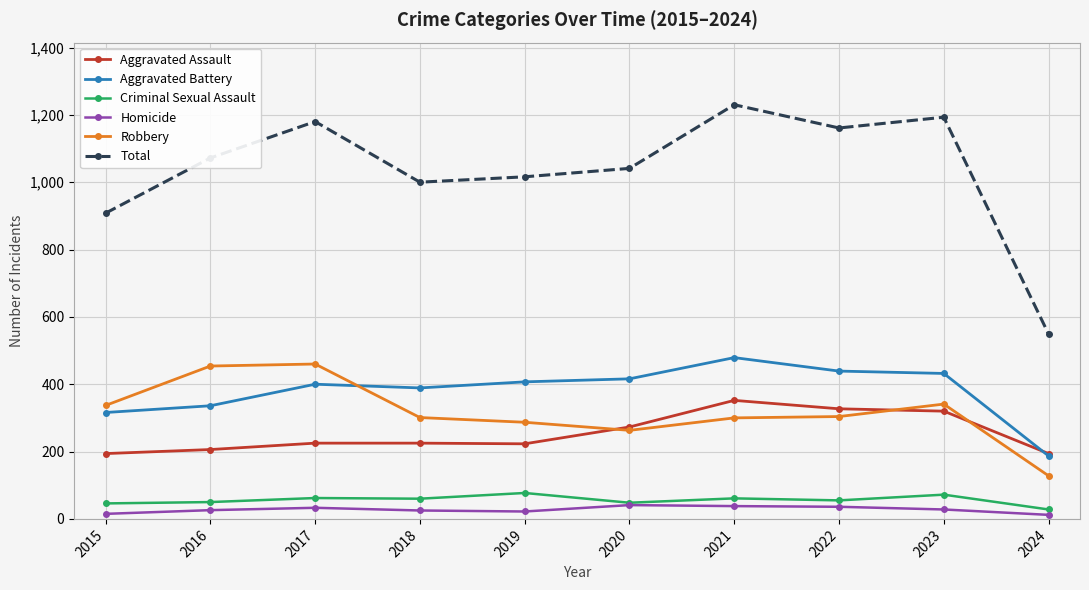

What is the sum of all Homicide values?

276